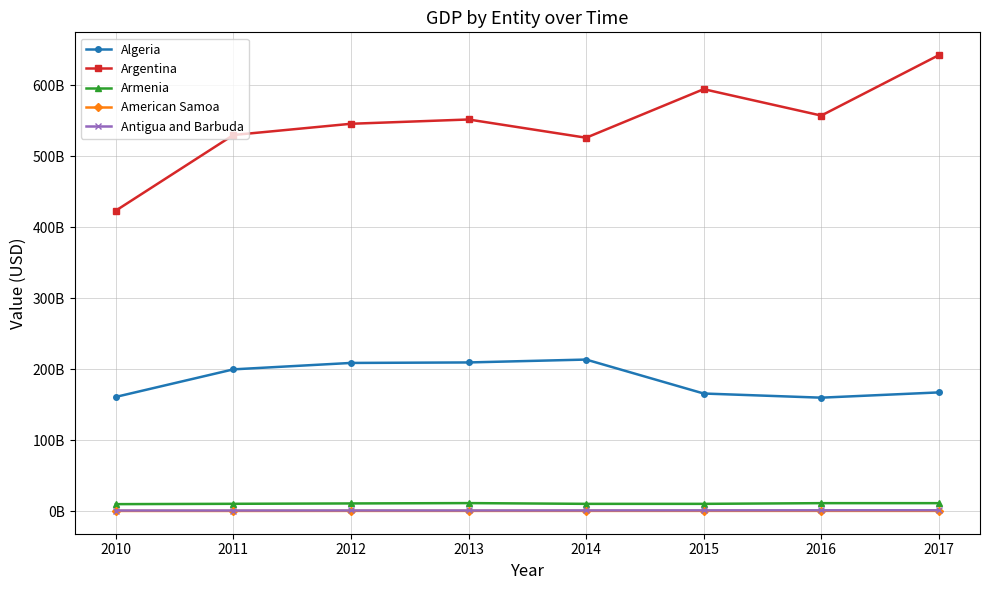

What are all the series names shown in the legend?

Algeria, Argentina, Armenia, American Samoa, Antigua and Barbuda